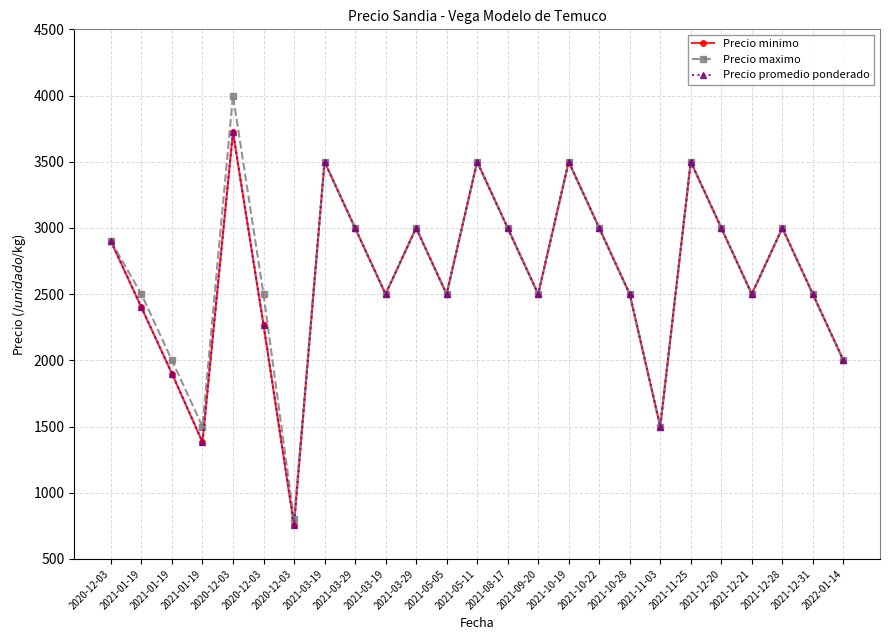

Is this an area chart (filled region under the line)?

No